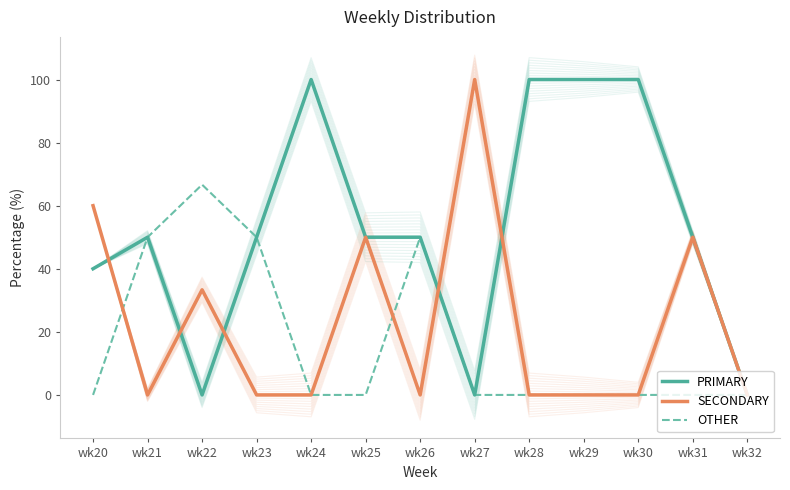

Rank the categories by PRIMARY value from lowest to highest.

wk22, wk27, wk32, wk20, wk21, wk23, wk25, wk26, wk31, wk24, wk28, wk29, wk30